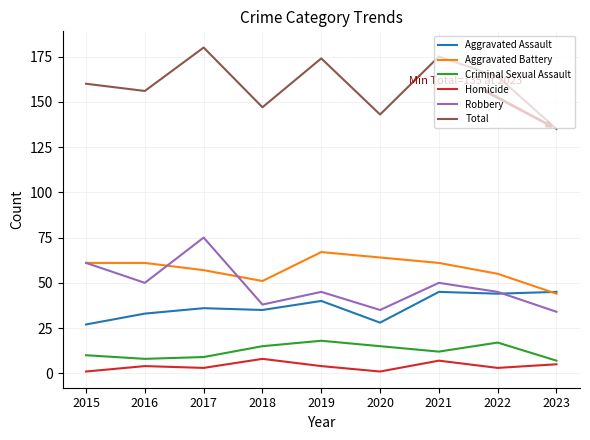

True or false: Homicide and Aggravated Battery intersect in this chart.

False